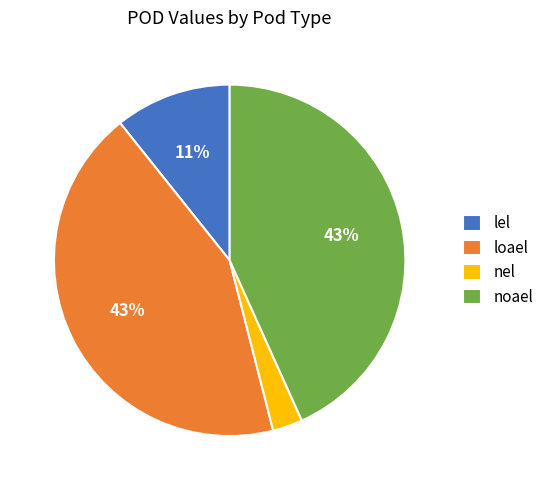

Is there any slice that represents more than half of the pie?

No